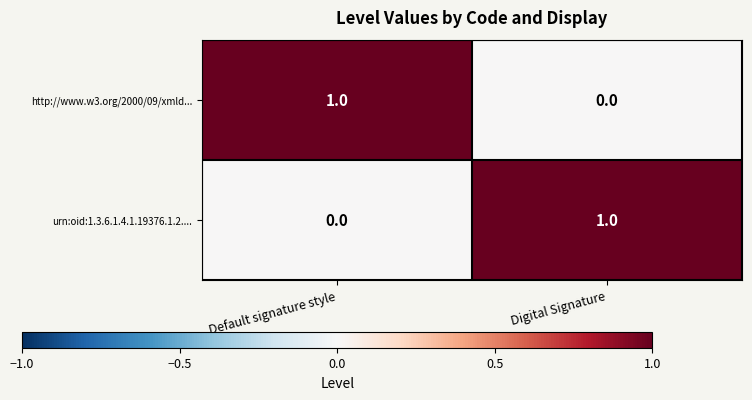

Is it true that http://www.w3.org/2000/09/xmld... equals 0 at Digital Signature?

True